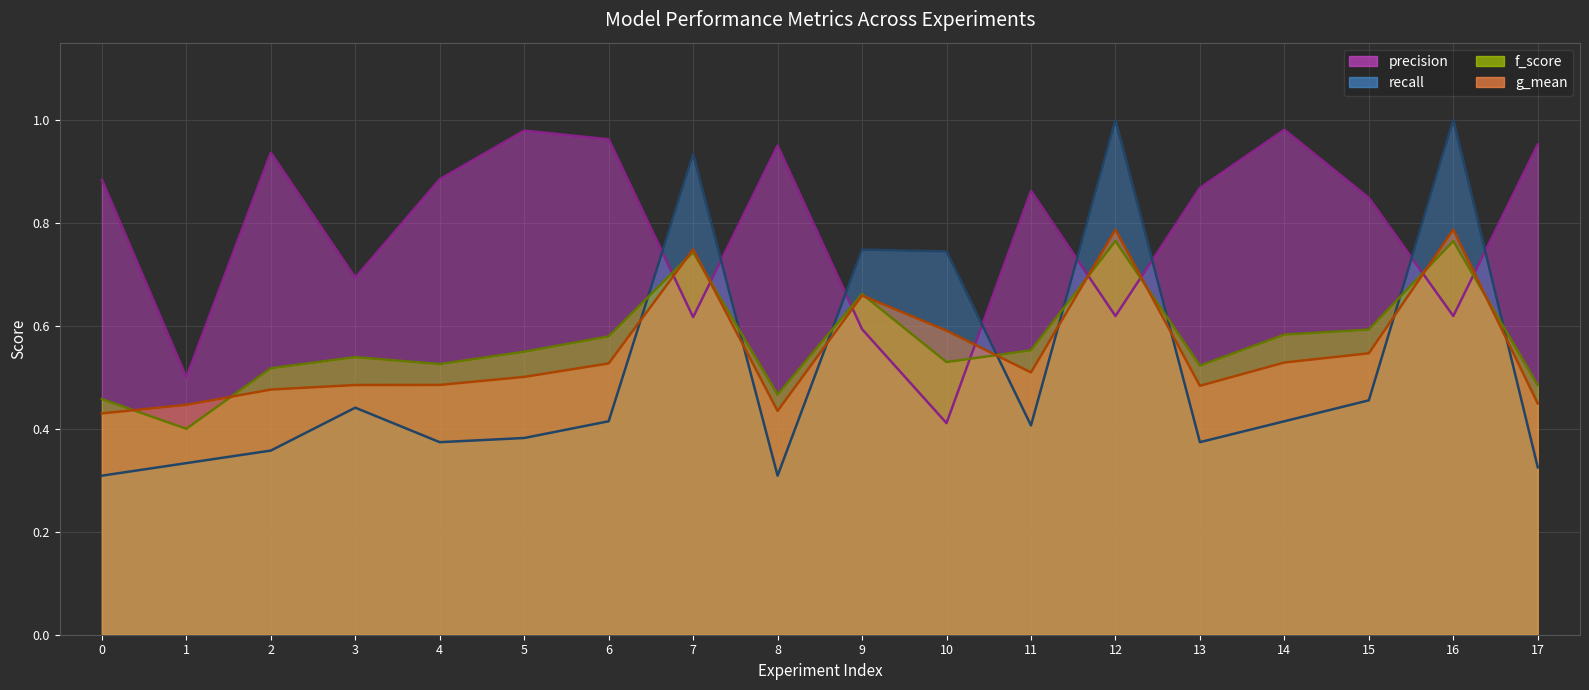

Where is the first local minimum for recall?

4